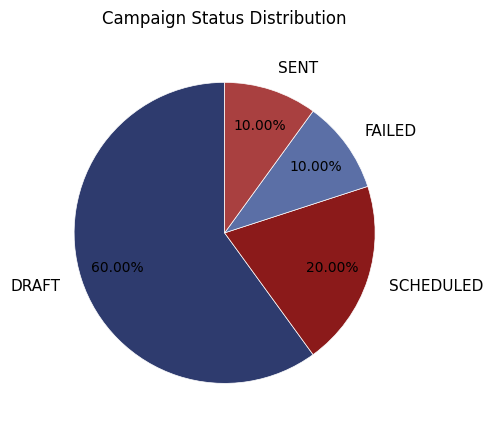

Which slice represents more than half of the pie?

DRAFT